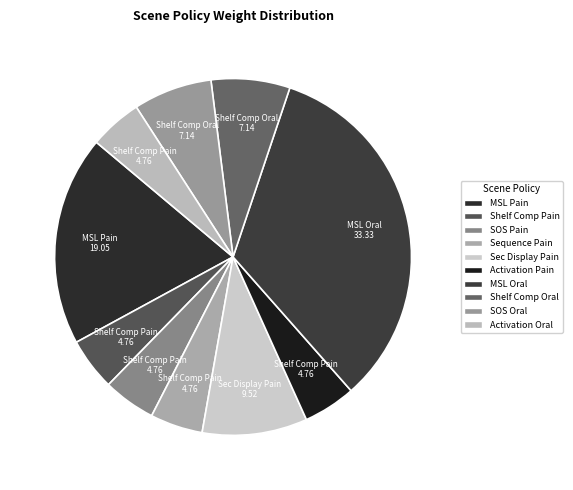

Count the number of slices in the pie.

10